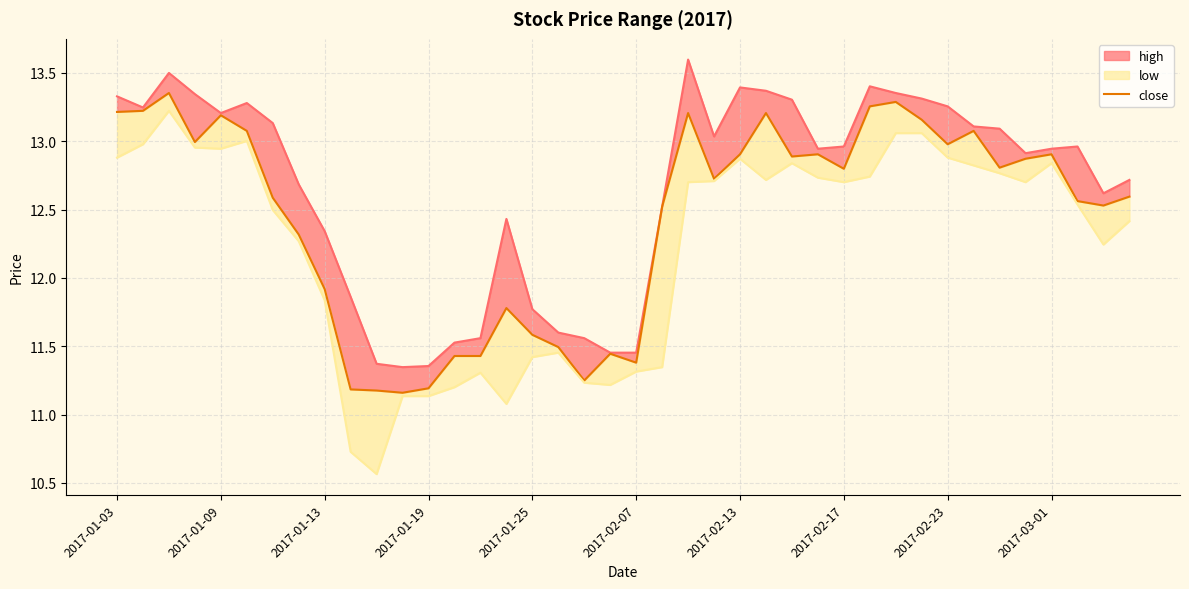

What is the difference between the maximum and minimum values?

2.2